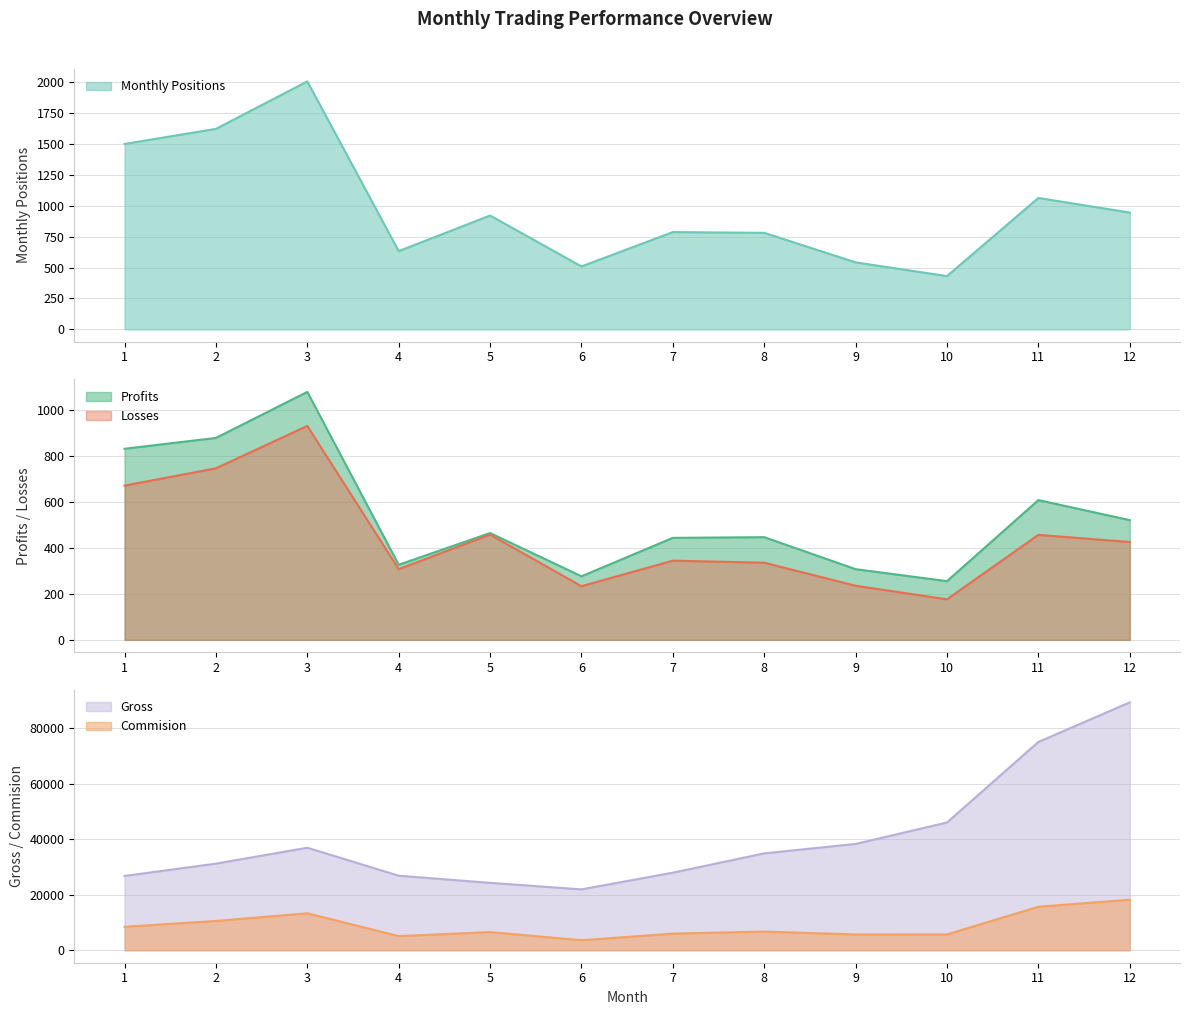

Which series has the largest range (max minus min)?

Gross